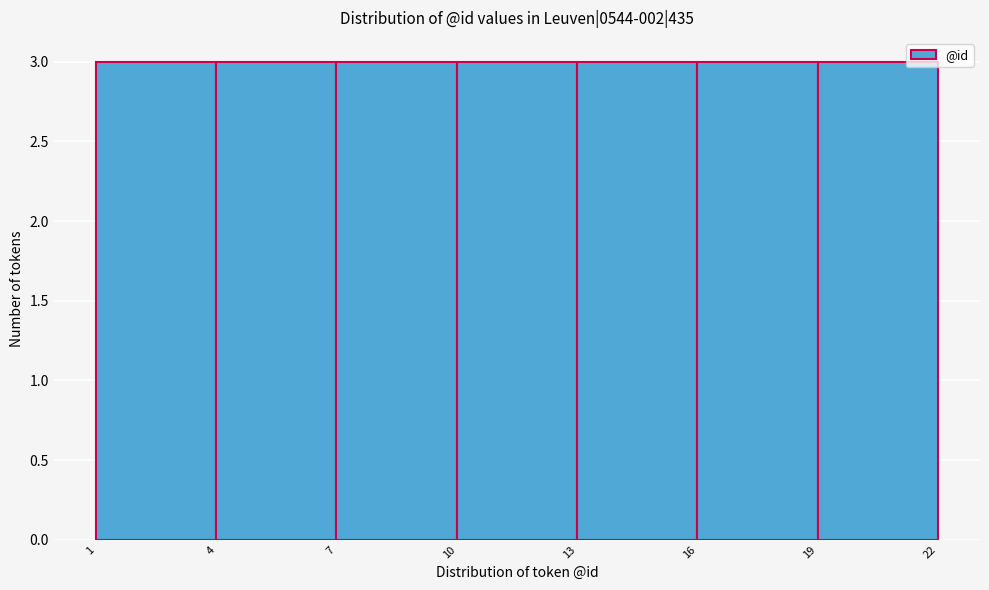

What is the height of the bar covering 16 to 19 on the x-axis? The values are not printed on the chart, so give them approximately, as read against the axis.

3